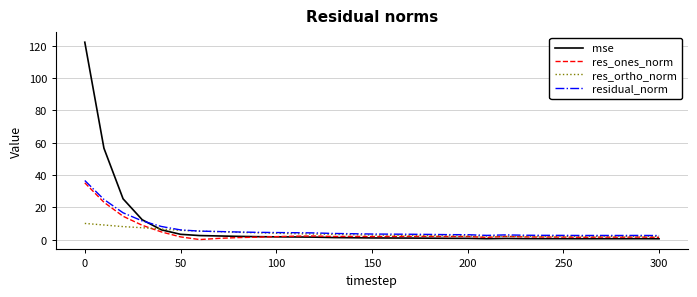

Which series has the largest range (max minus min)?

mse